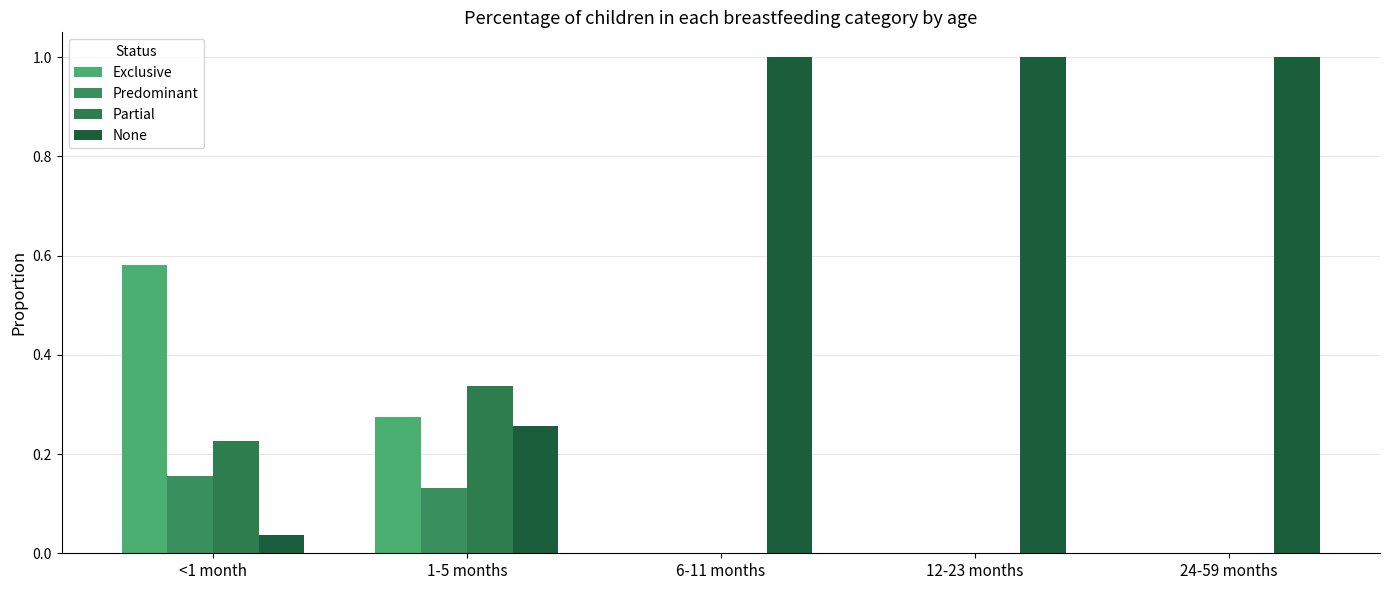

Are the bars horizontal?

No